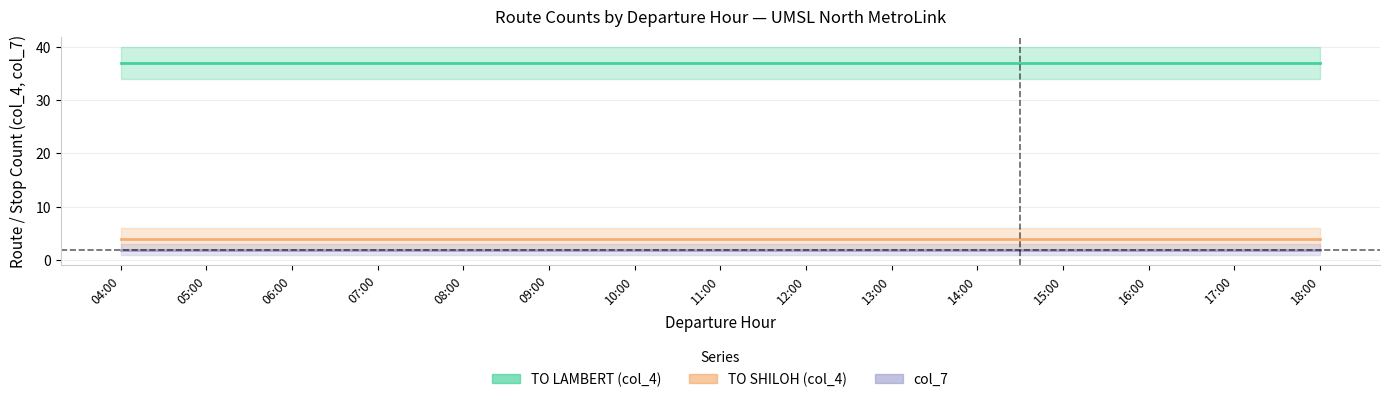

Which has a higher value, 15:00 or 17:00?

15:00